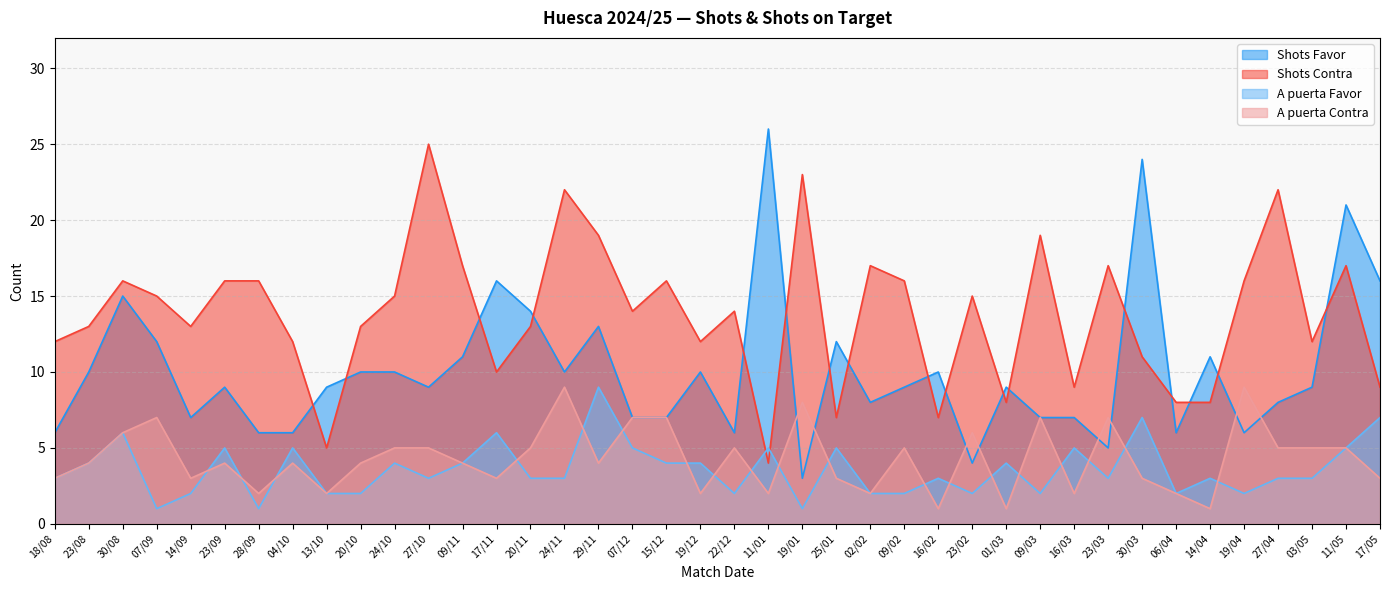

What is the greatest value displayed?

26